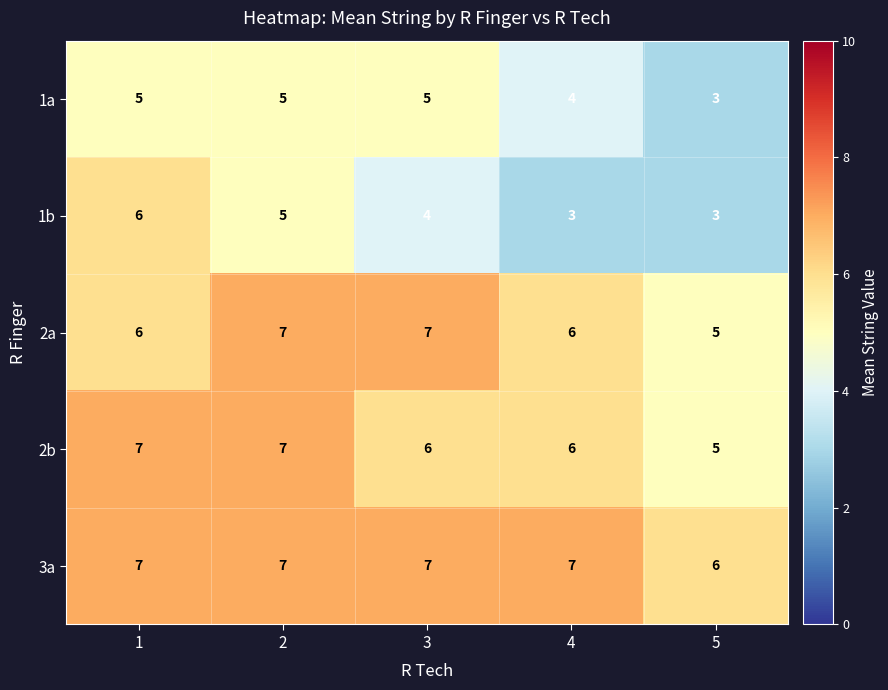

At which label does 2a reach its minimum?

5